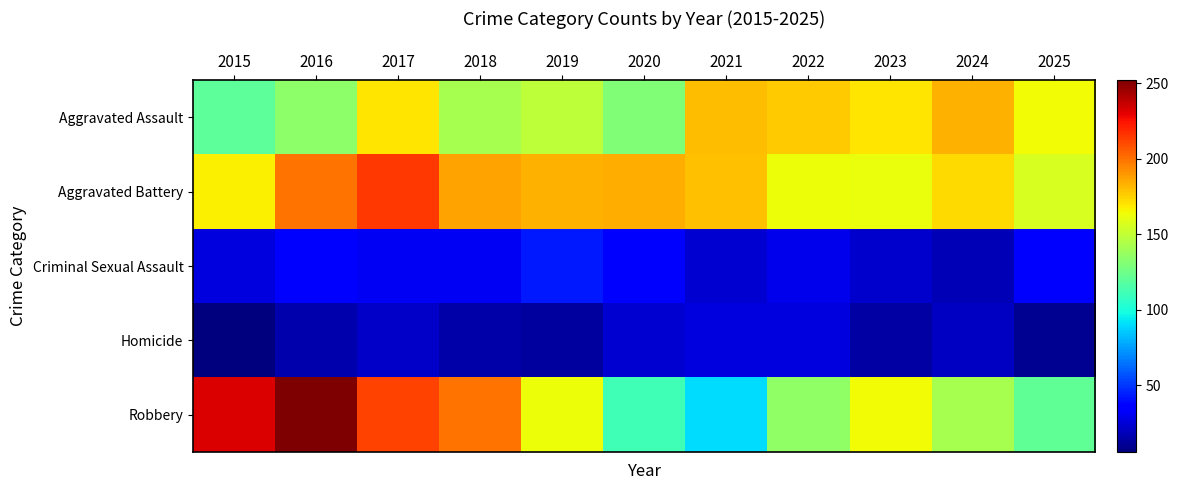

Reading left to right, list all the values displayed in this chart.

Aggravated Assault: 2015=120	2016=134	2017=170	2018=142	2019=149	2020=130	2021=180	2022=177	2023=170	2024=183	2025=164
Aggravated Battery: 2015=167	2016=200	2017=215	2018=187	2019=183	2020=184	2021=179	2022=163	2023=162	2024=173	2025=156
Criminal Sexual Assault: 2015=27	2016=35	2017=31	2018=31	2019=43	2020=34	2021=24	2022=30	2023=23	2024=18	2025=34
Homicide: 2015=6	2016=16	2017=22	2018=15	2019=13	2020=24	2021=27	2022=27	2023=14	2024=21	2025=10
Robbery: 2015=232	2016=252	2017=212	2018=200	2019=163	2020=111	2021=90	2022=135	2023=164	2024=142	2025=121